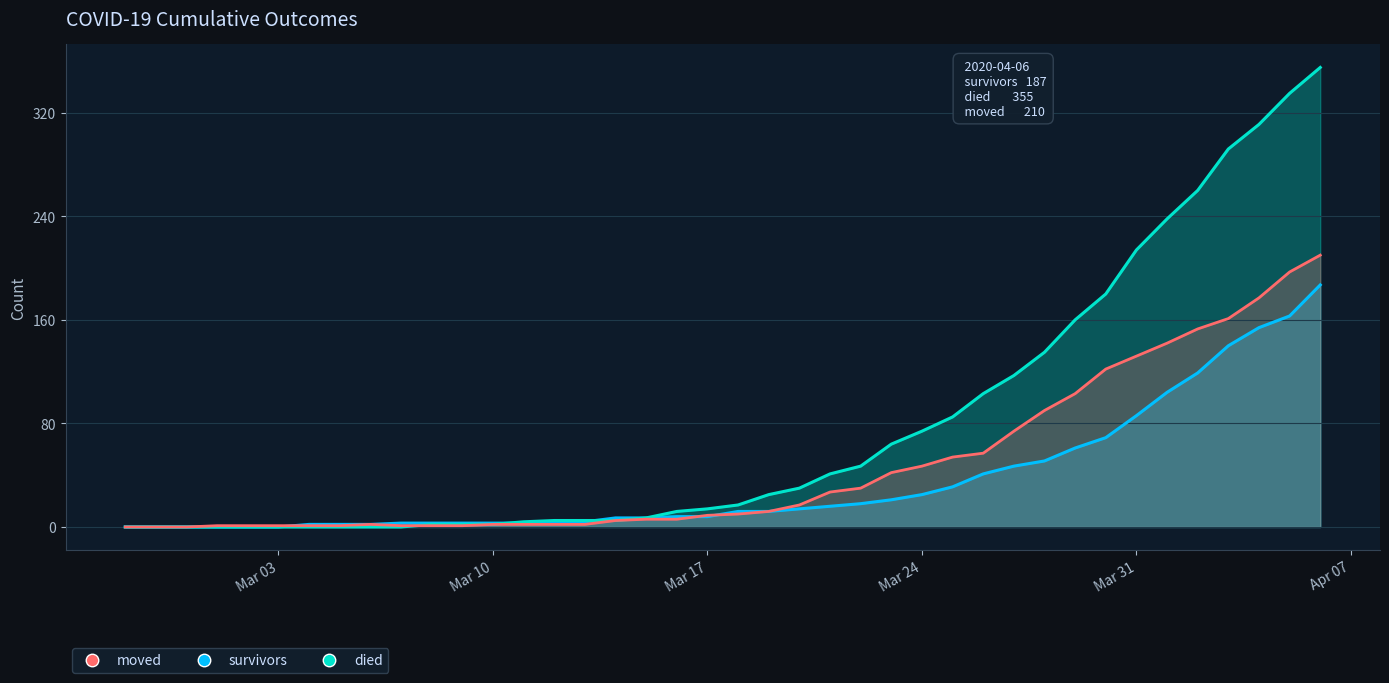

What is the maximum value for died?

355